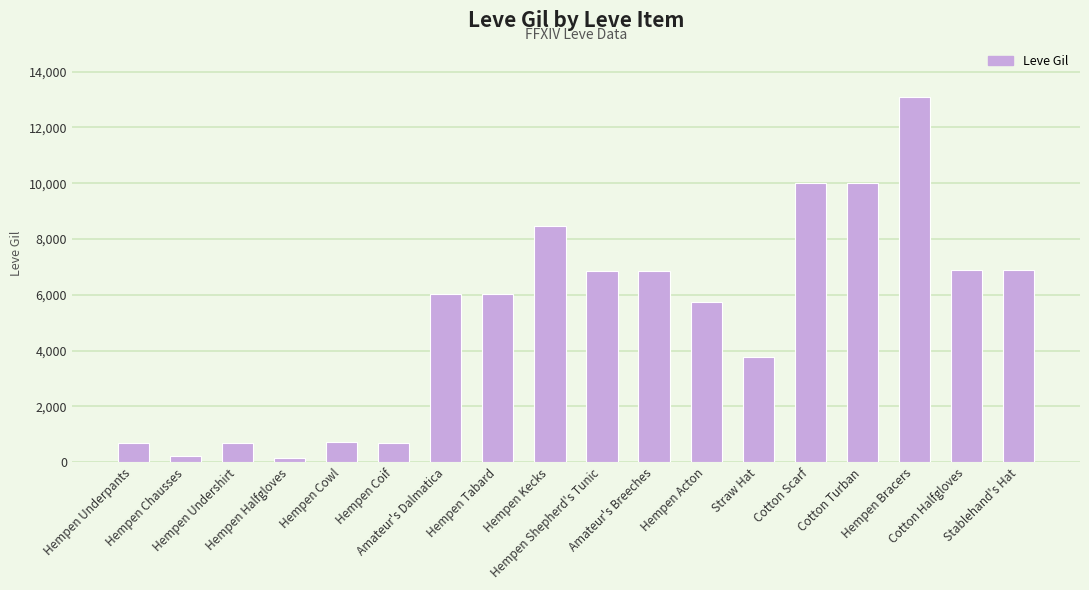

Which category has the highest value across all series?

Hempen Bracers